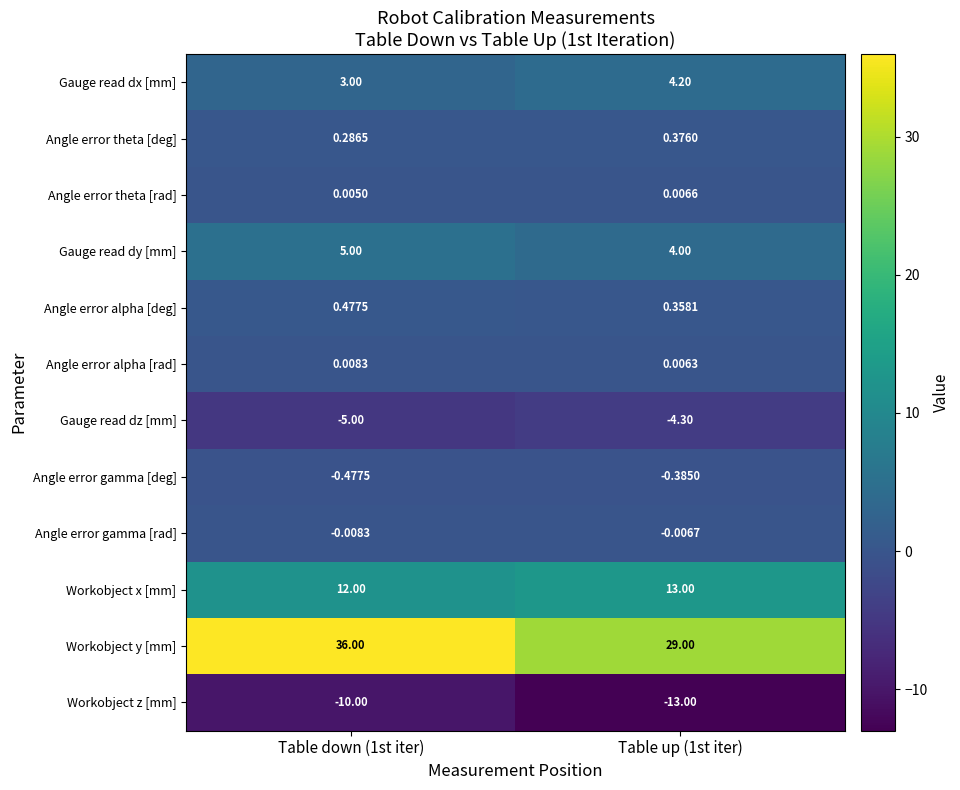

Which series changed the most between Table down (1st iter) and Table up (1st iter)?

Workobject y [mm]